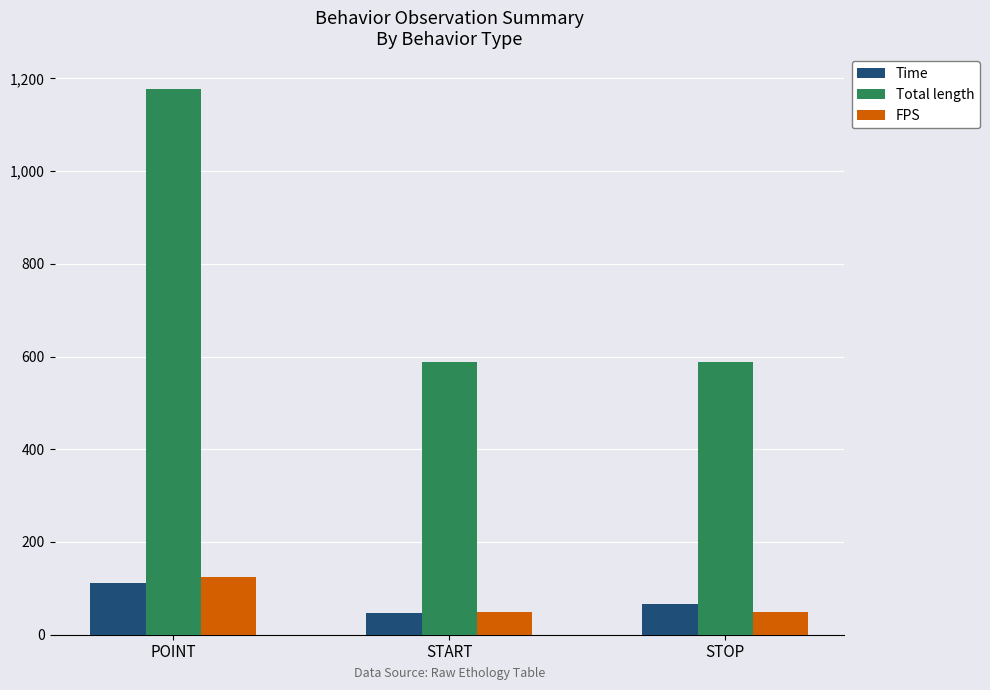

What is the difference between the highest and lowest values at POINT?

1066.7